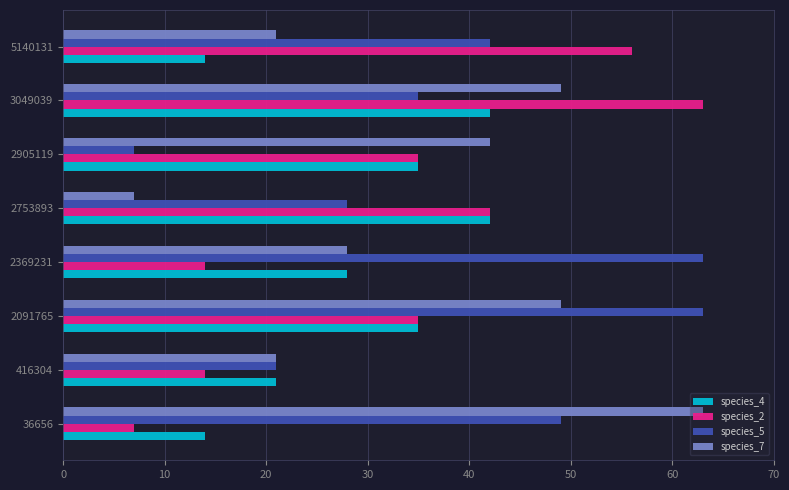

Count the species_2 values in the range 14 to 56.

6